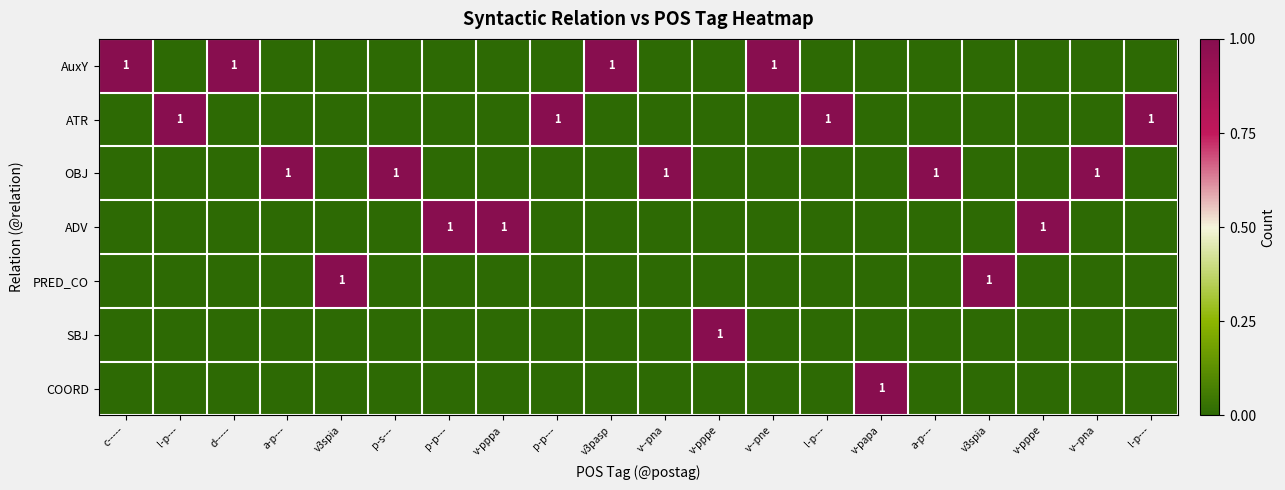

What is the difference between the highest and lowest values at d-----?

1